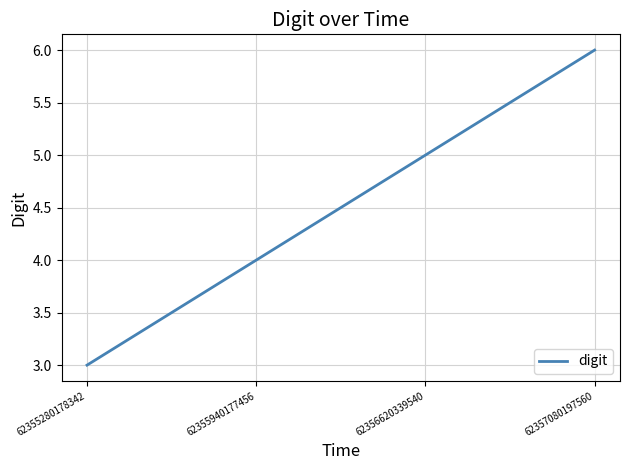

Is this an area chart (filled region under the line)?

No